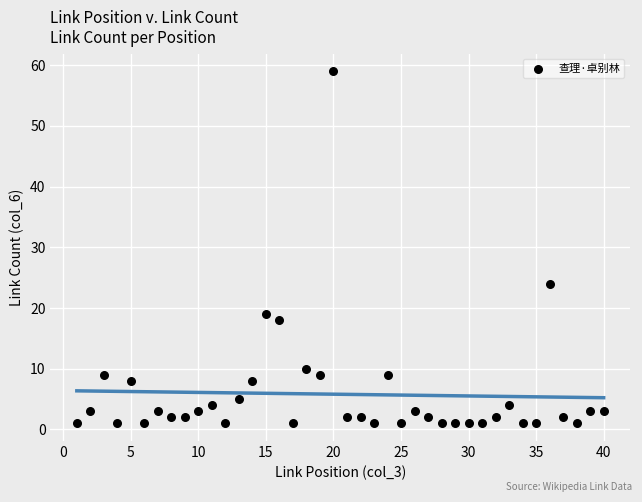

What Y value in the scatter plot is closest to 30?

24